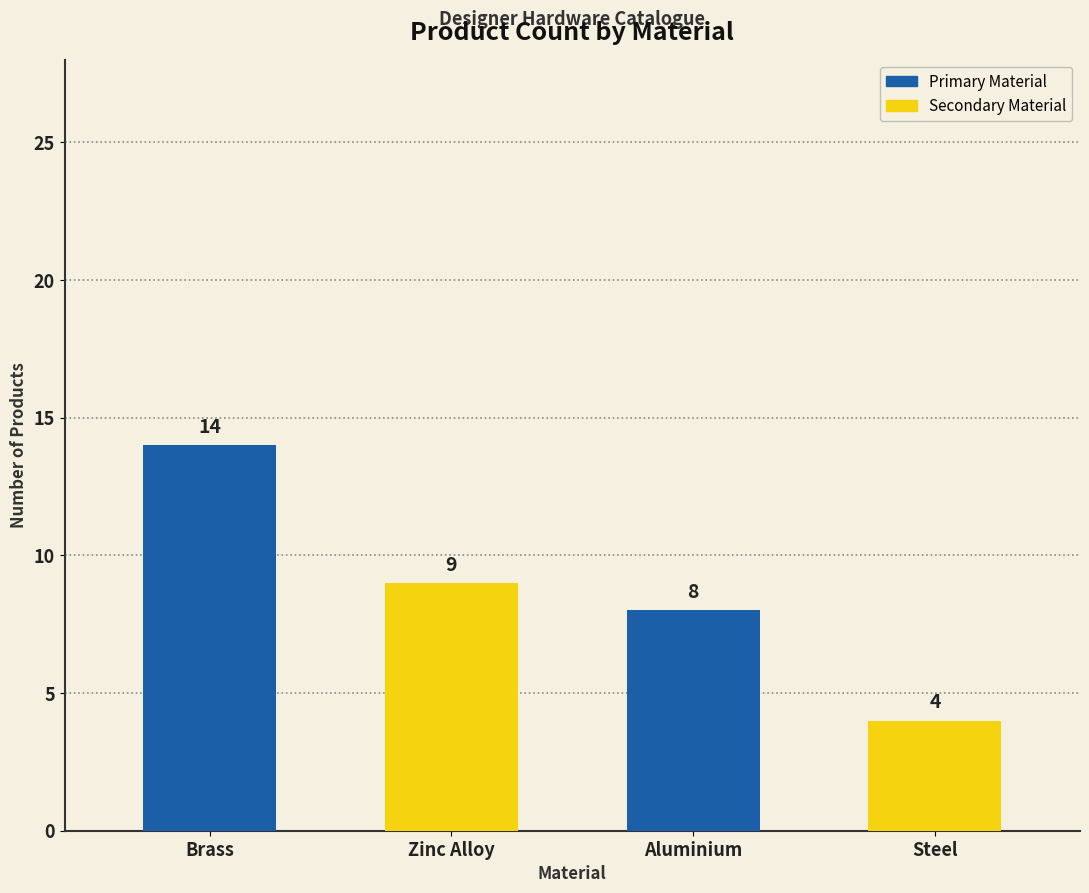

What is the label of the 4th bar from the left?

Steel